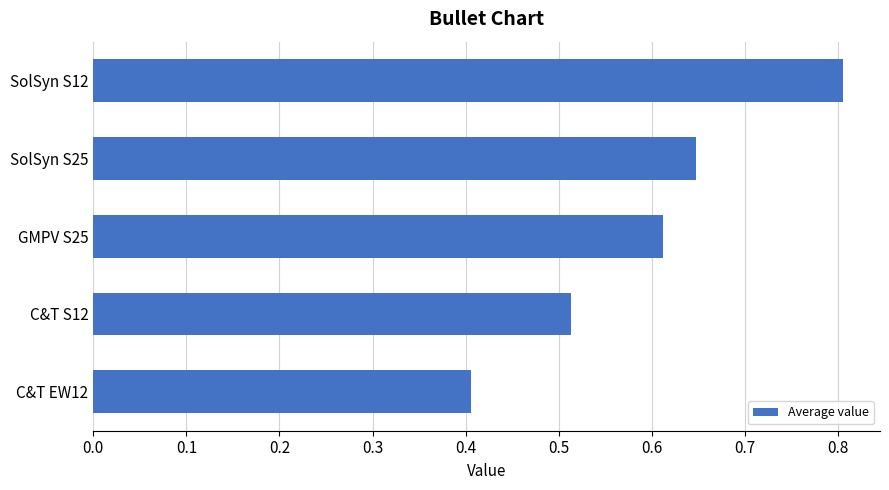

What is the minimum value shown in the chart?

0.4